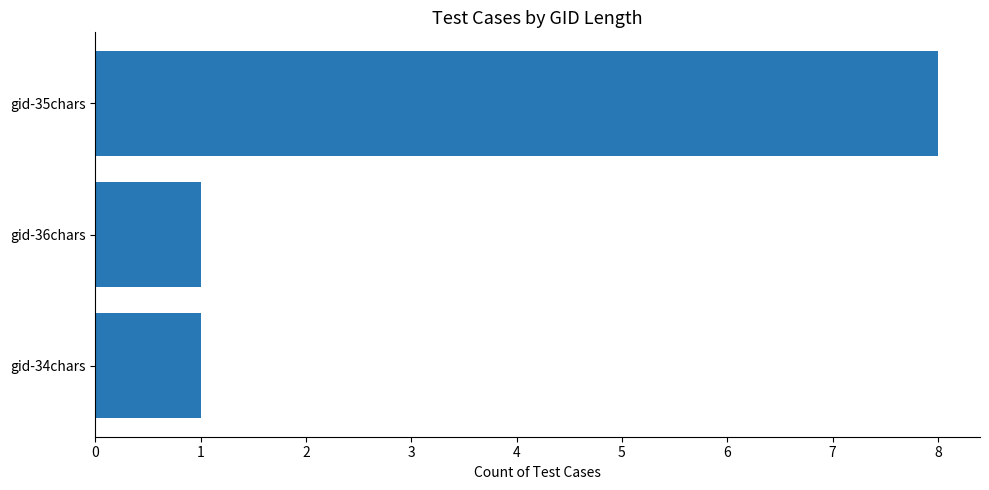

Is it true that the value at gid-35chars is 2?

False